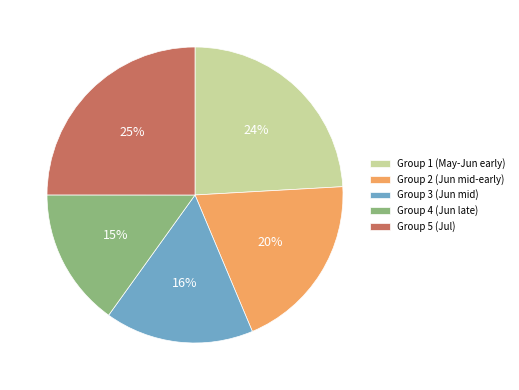

Is it true that Group 2 (Jun mid-early) is 20% of the pie?

True